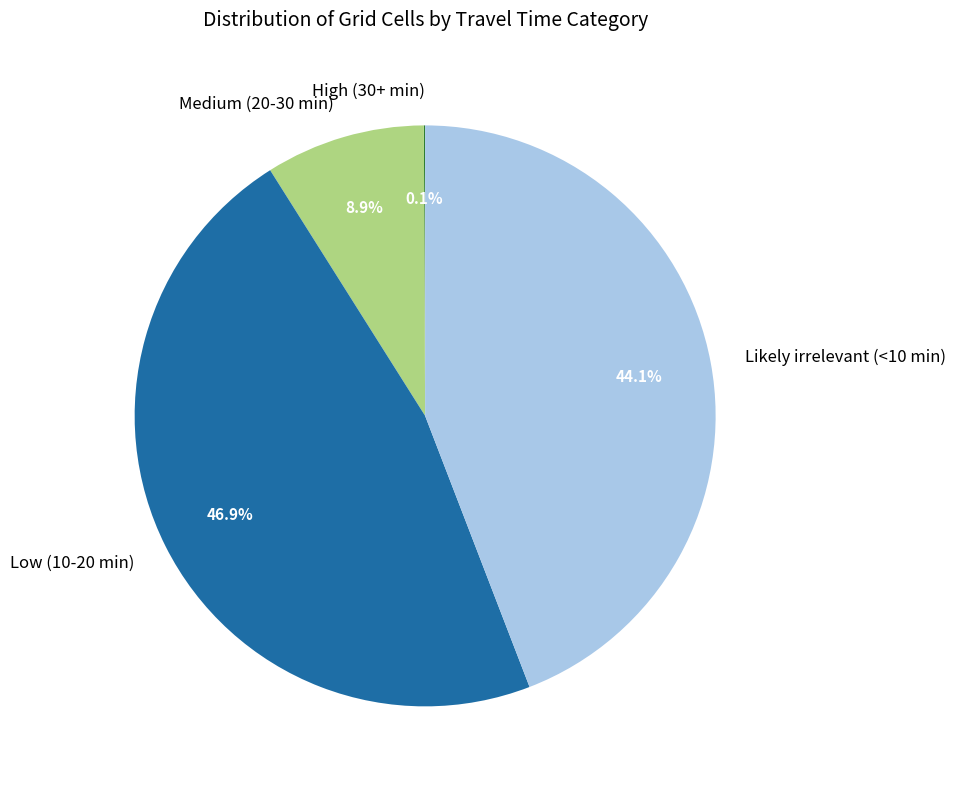

Does Likely irrelevant (<10 min) account for over 50% of the chart?

No